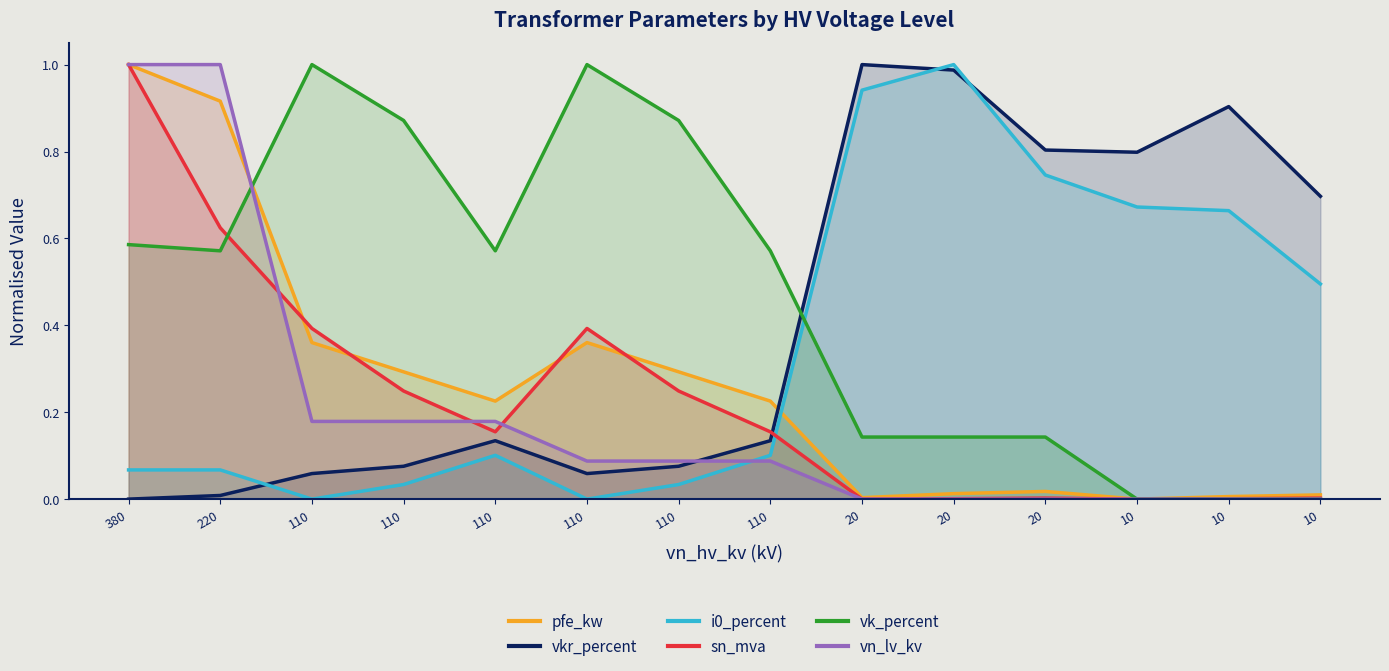

Does the chart have visible grid lines?

No